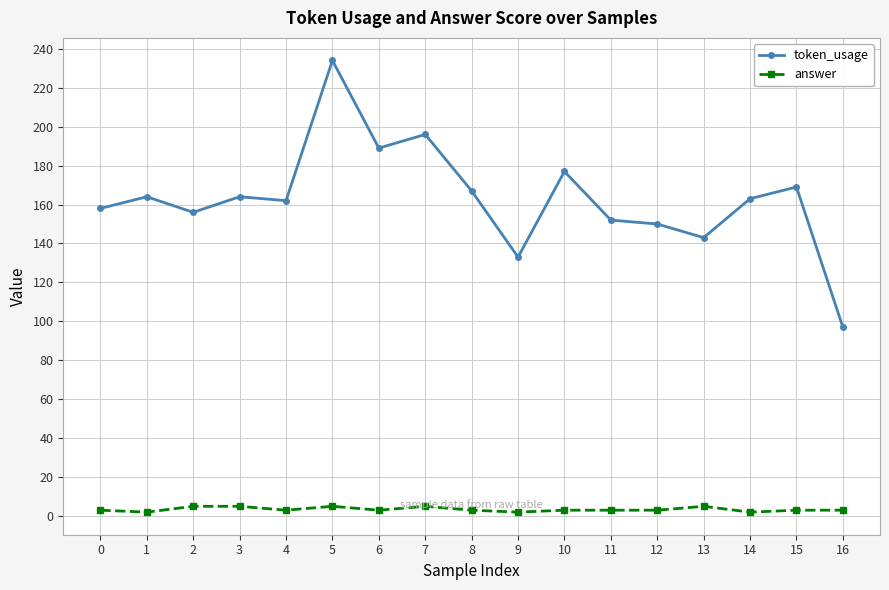

True or false: answer and token_usage cross at least once.

False